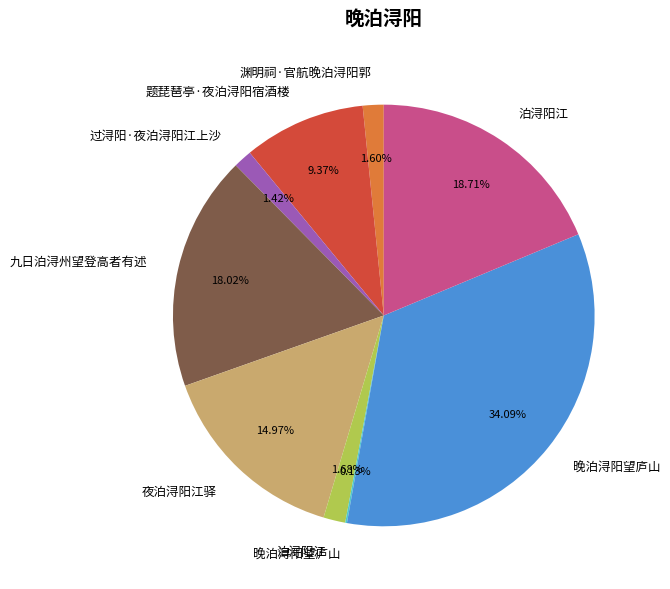

Is there any slice that represents more than half of the pie?

No